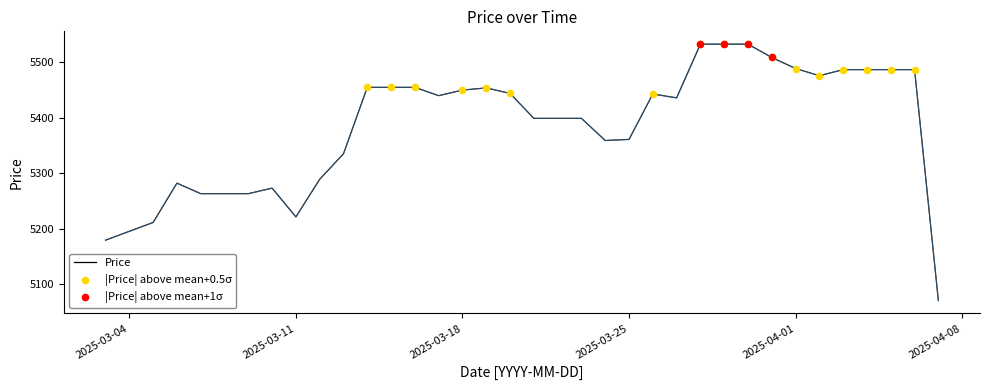

What is the maximum value shown in the chart?

5533